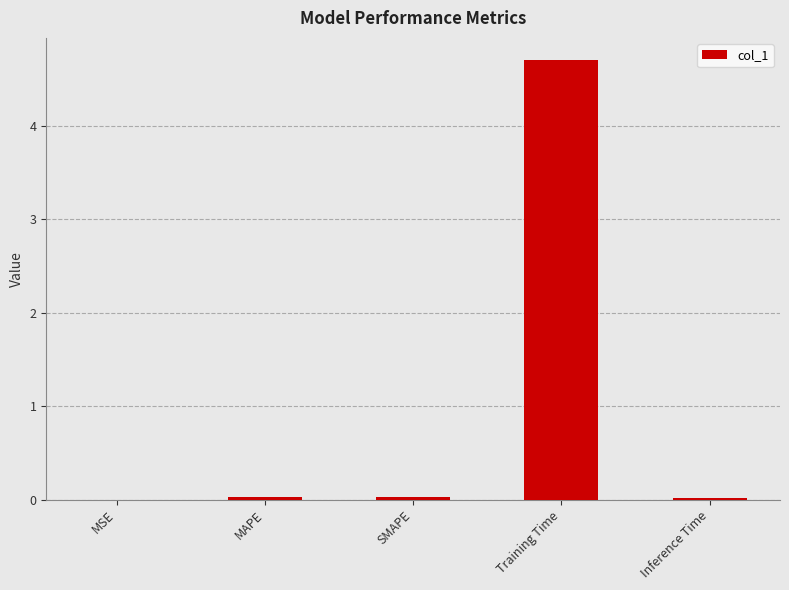

Which label corresponds to the largest value in the chart?

Training Time